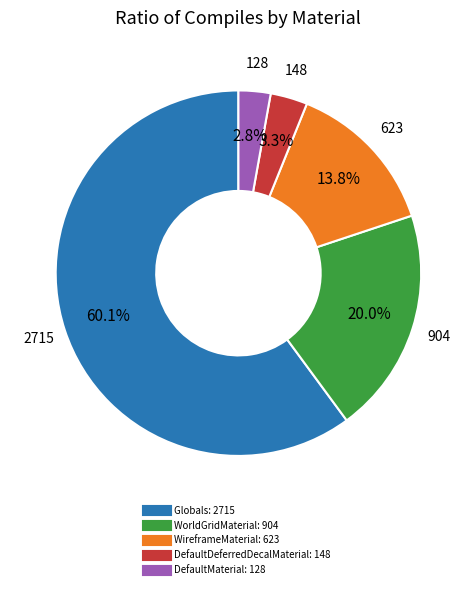

Which has a higher value, WorldGridMaterial or DefaultMaterial?

WorldGridMaterial